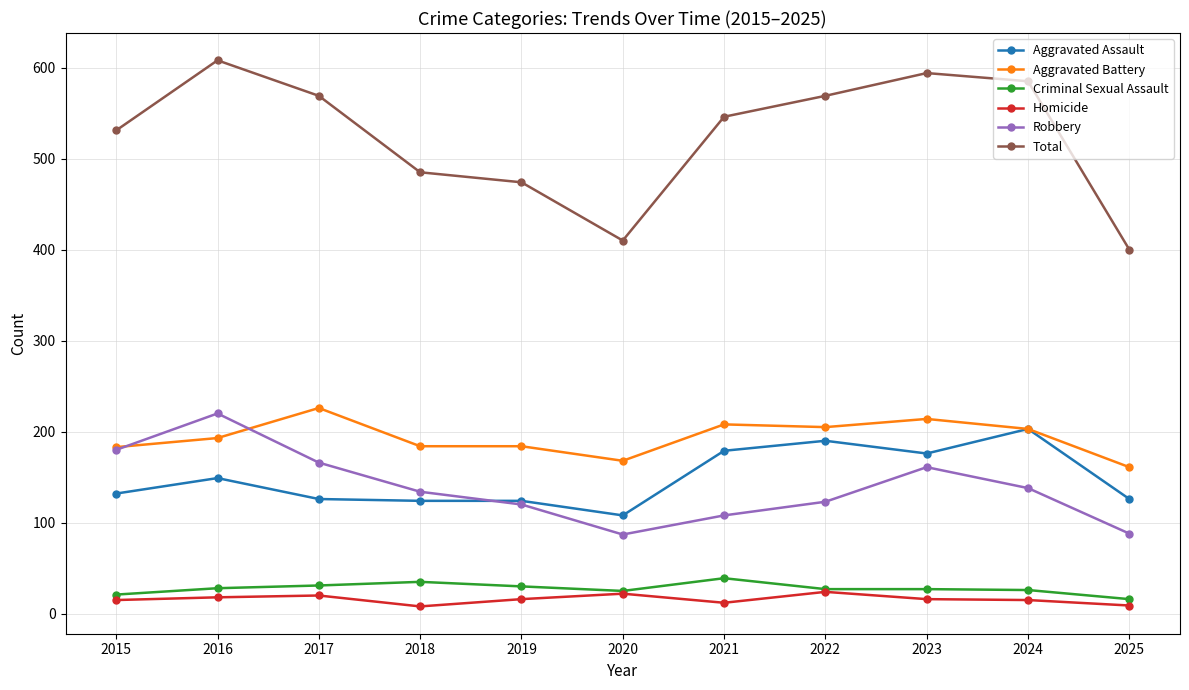

Which series changed the most between 2015 and 2016?

Total